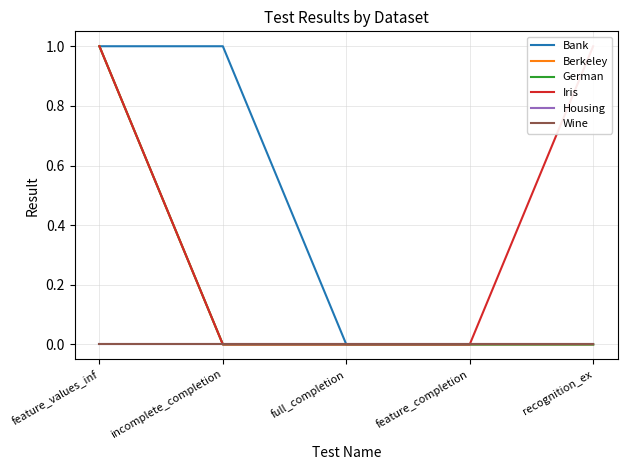

True or false: Housing and Wine intersect in this chart.

False